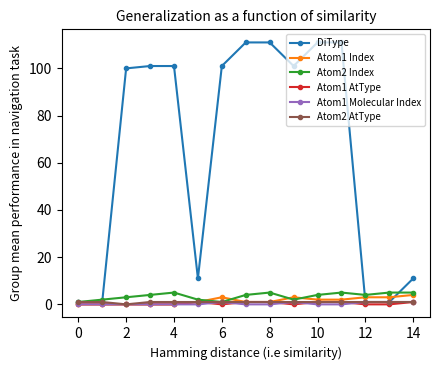

What is the sum of all Atom1 Index values?

23